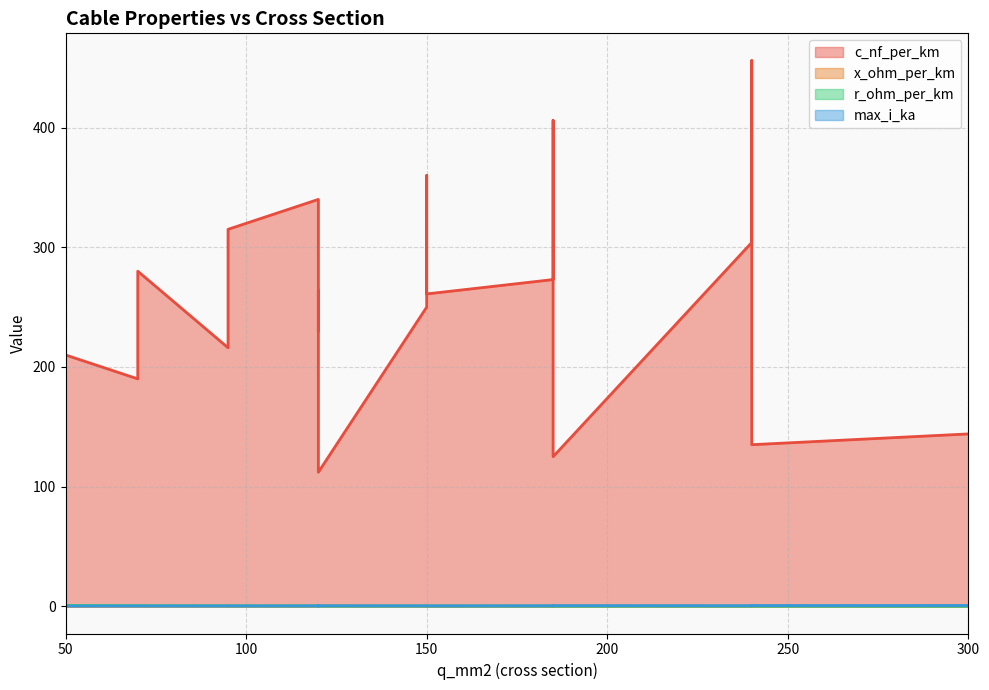

True or false: max_i_ka and c_nf_per_km cross at least once.

False